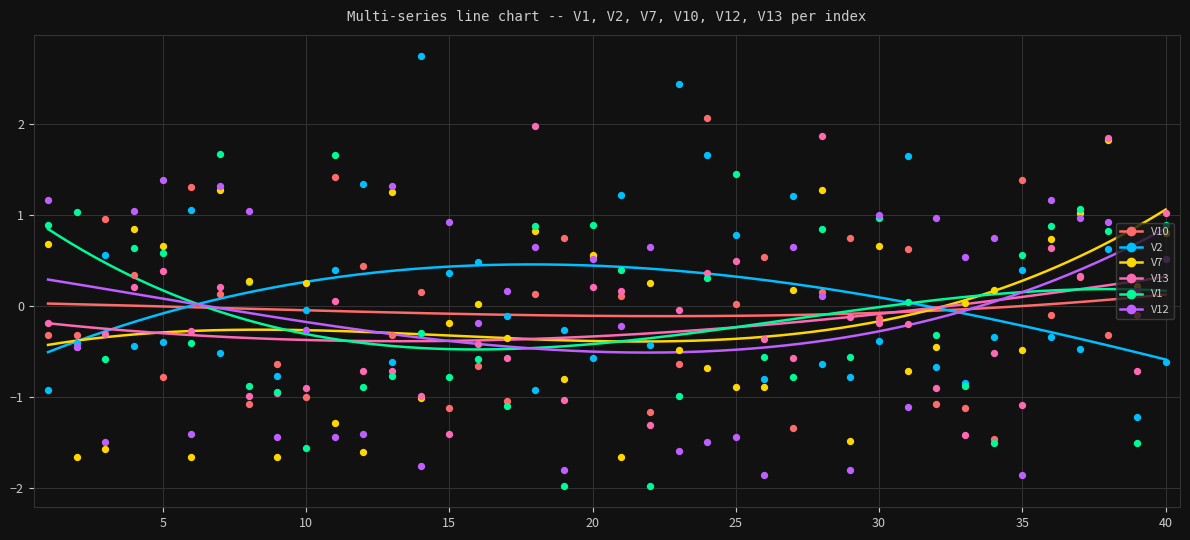

Which series reaches the maximum Y coordinate?

V2